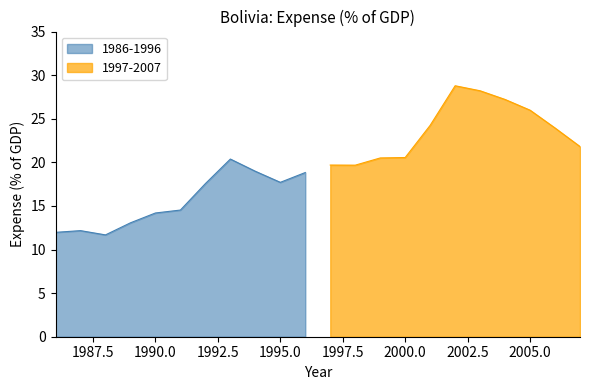

How many values in the 1986-1996 series exceed 14?

7